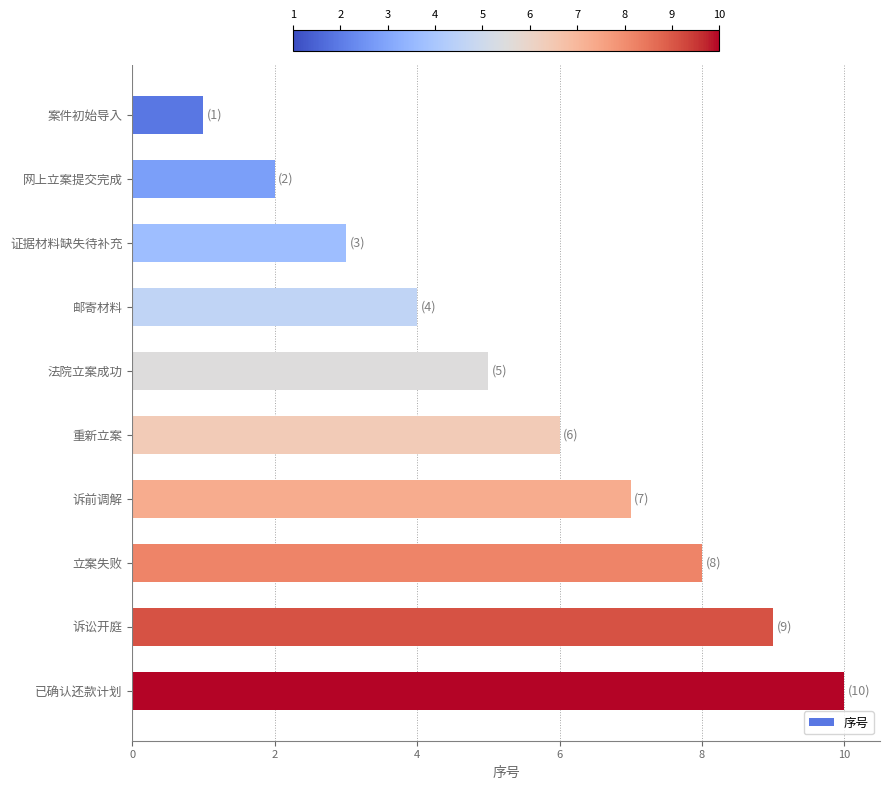

Does the chart contain stacked bars?

No